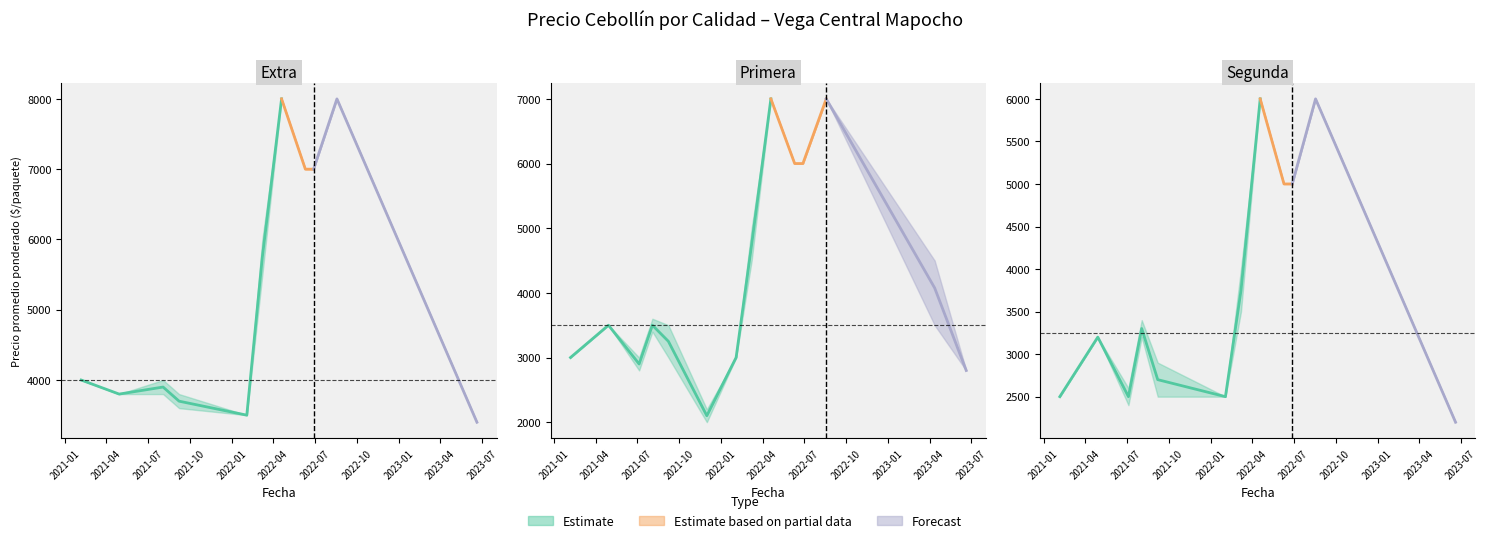

Where does the Precio promedio ponderado series first go above 3699?

2021-02-05